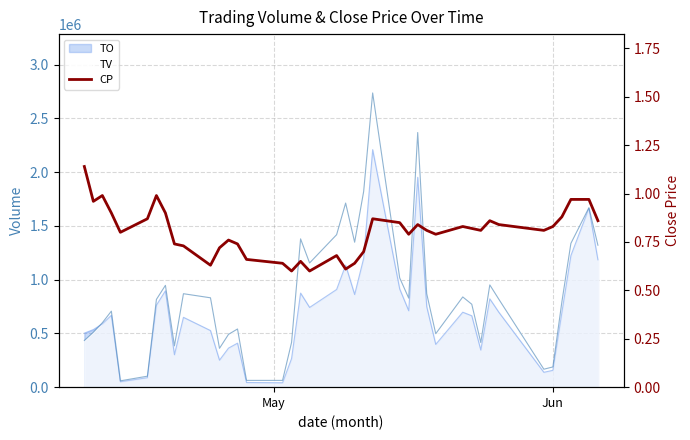

Count the number of categories in the chart.

40